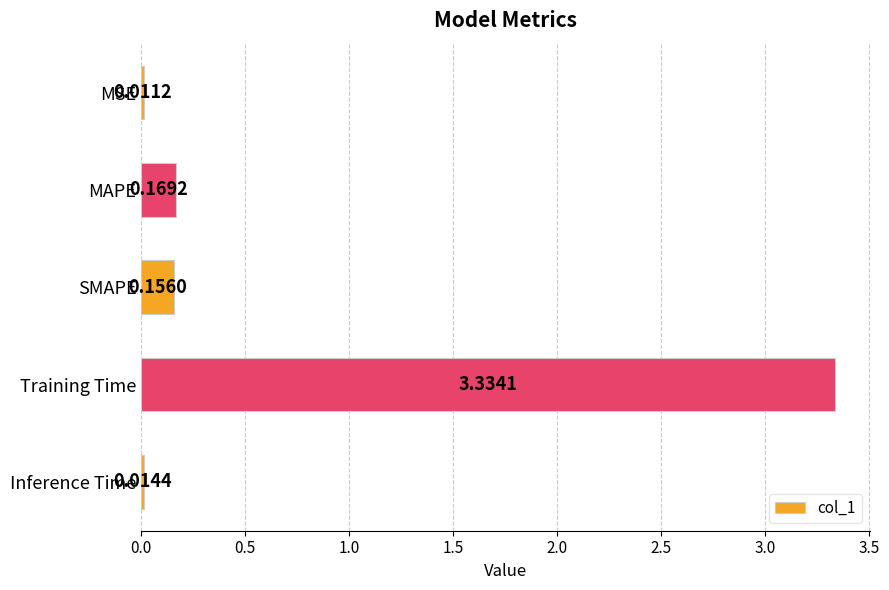

Where is the data nearest to the value 1?

MAPE